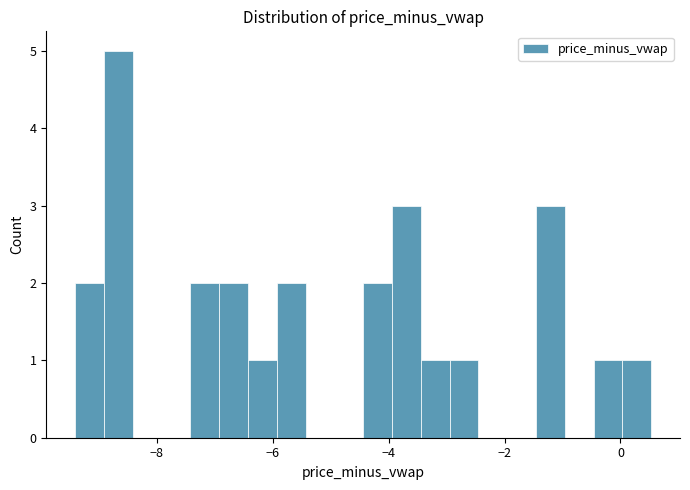

Read against the x-axis, roughly where is the centre of the tallest bar?

-8.6